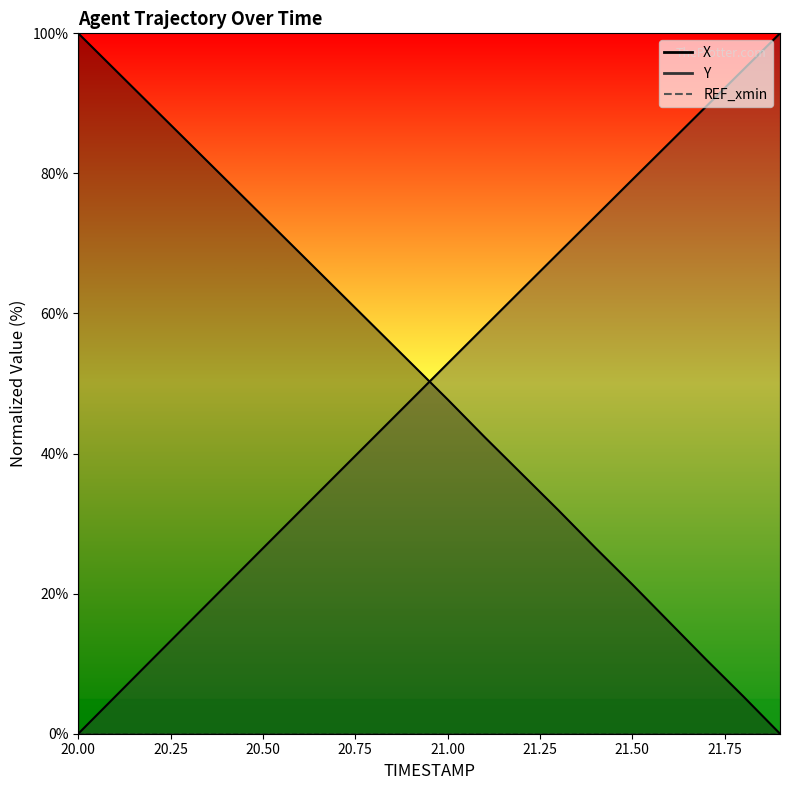

The X series shows 9.7 at 21.4. True or false?

False